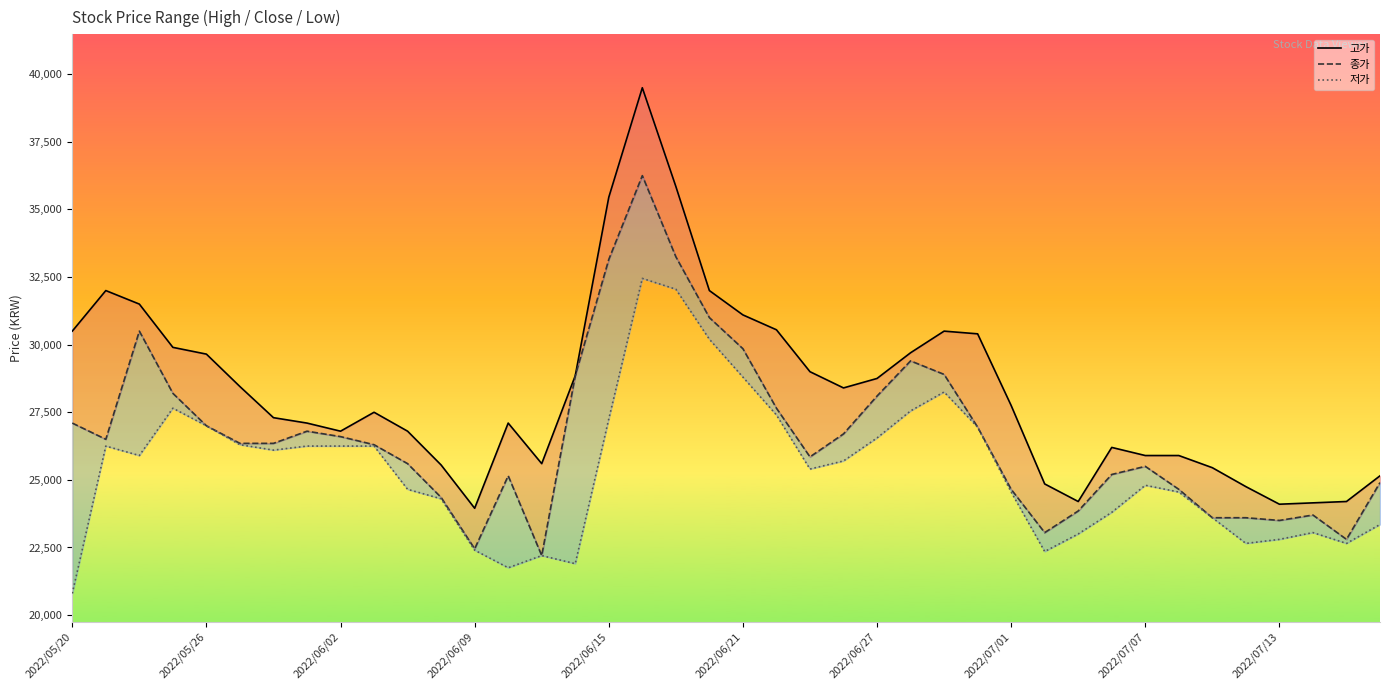

The value of 저가 at 25 is 27550. True or false?

True